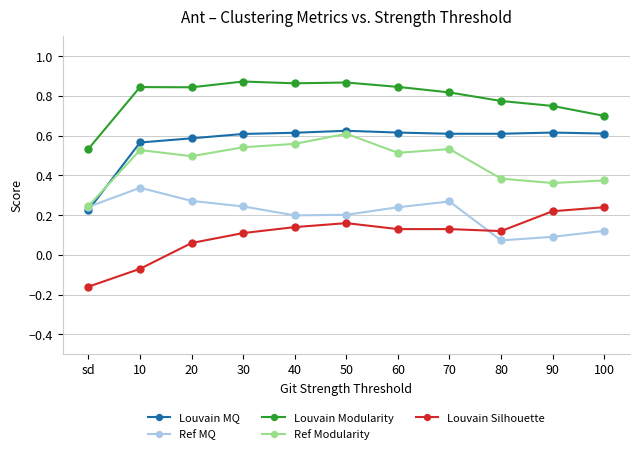

What are all the series names shown in the legend?

Louvain MQ, Ref MQ, Louvain Modularity, Ref Modularity, Louvain Silhouette